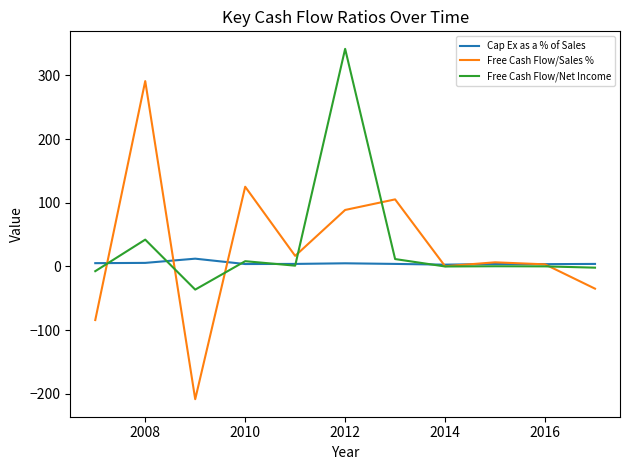

Which series has the widest spread of values?

Free Cash Flow/Sales %